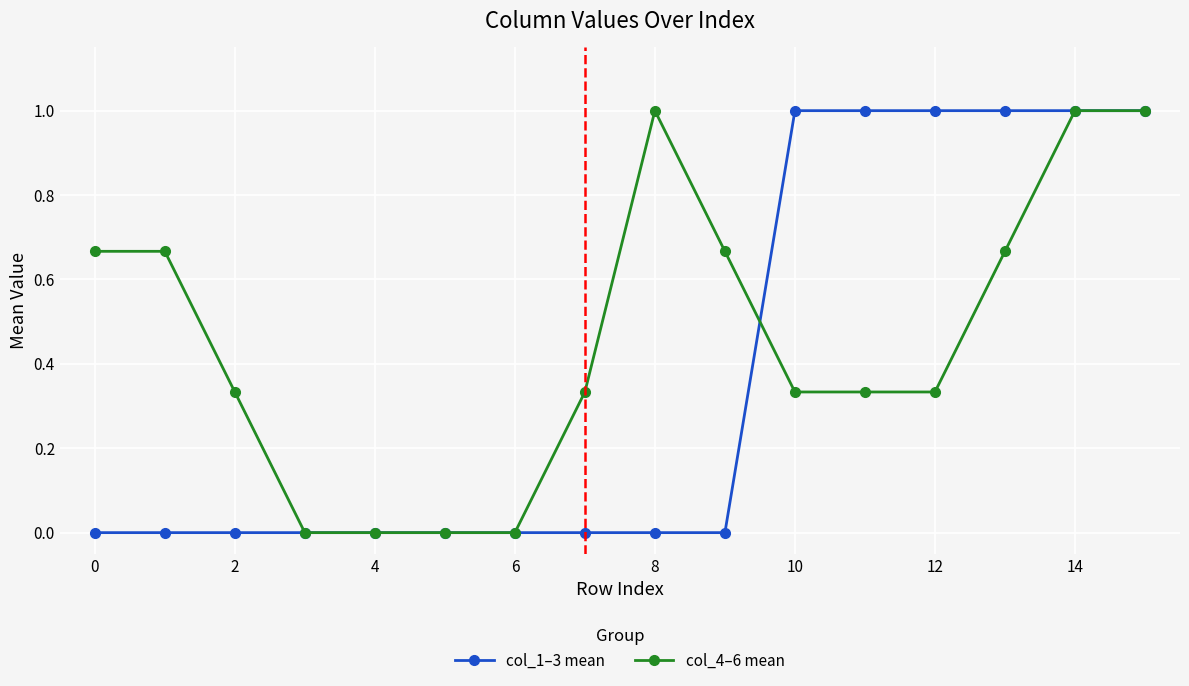

True or false: col_4–6 mean has more than 0 interior local peaks.

True